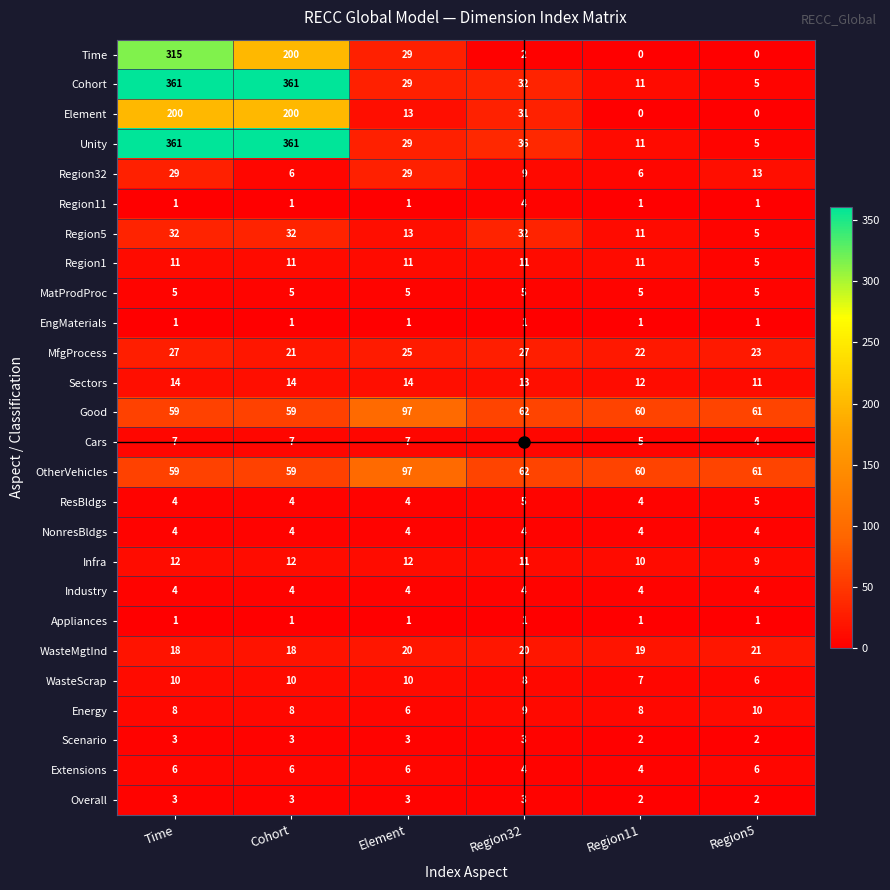

What is the average value of the OtherVehicles series?

66